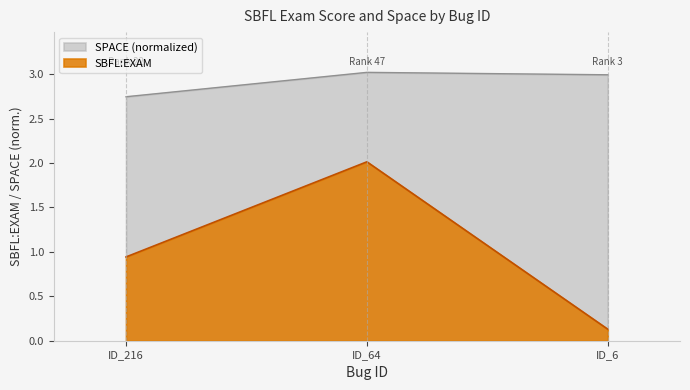

Count the number of categories in the chart.

3